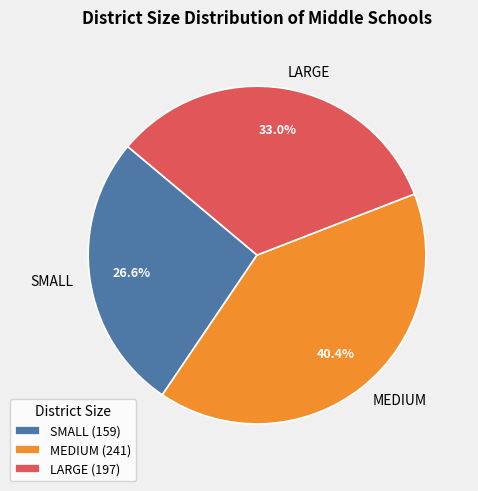

Rank the categories by value from lowest to highest.

SMALL, LARGE, MEDIUM